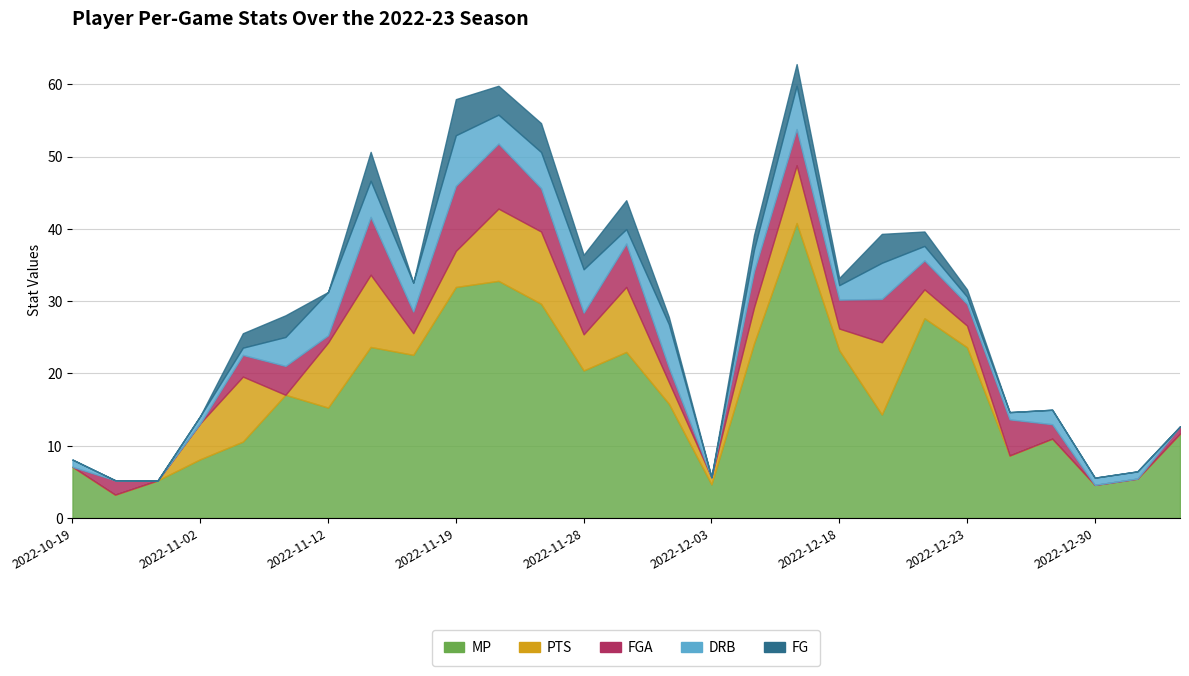

At which category does DRB reach its first local valley?

2022-11-16